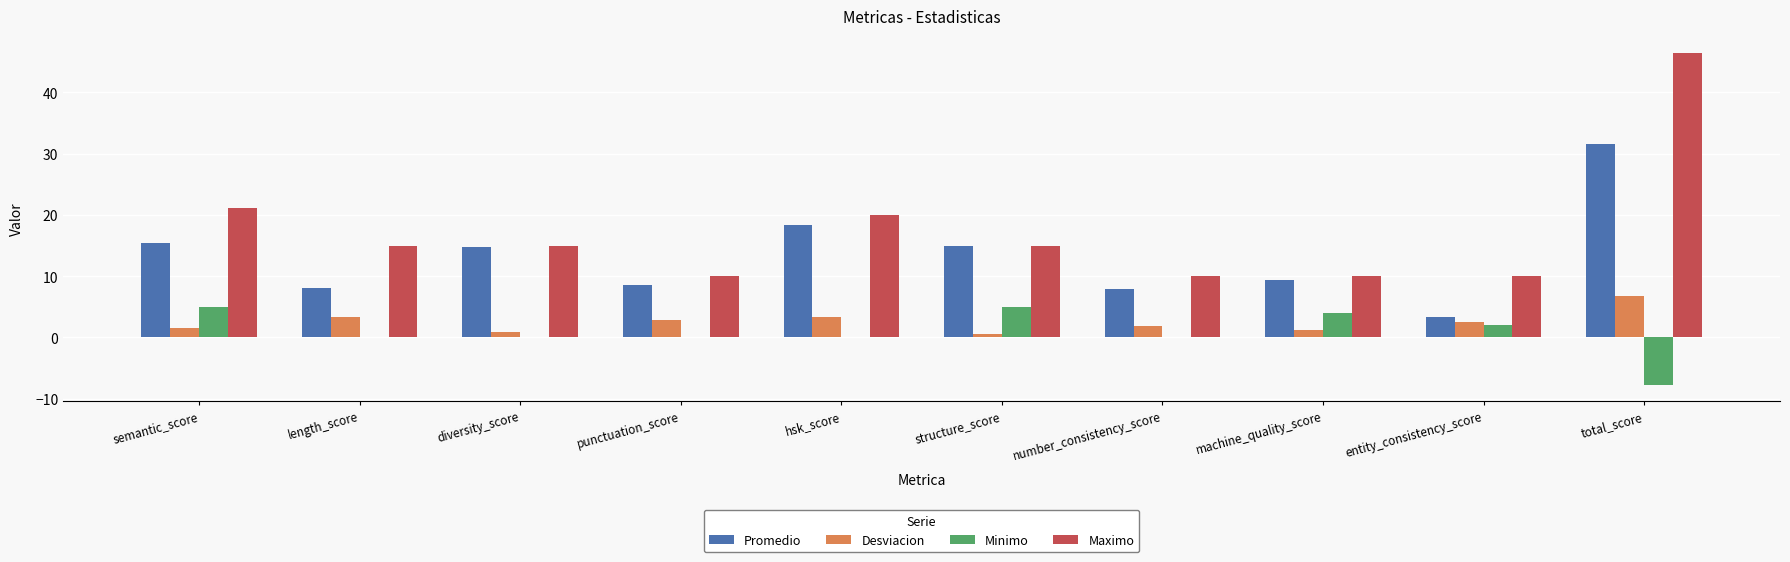

At which category is the sum across all series the highest?

total_score